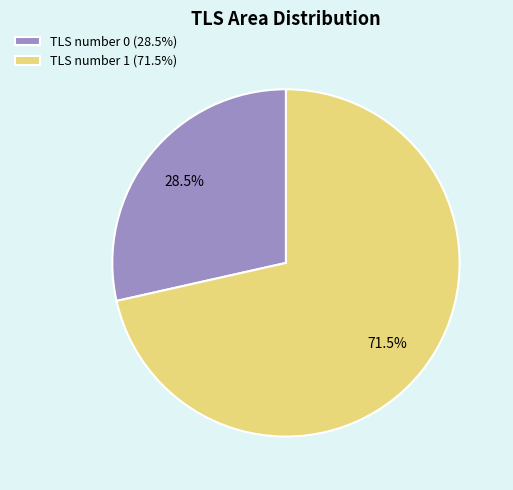

Is it true that TLS number 1 is 83% of the pie?

False